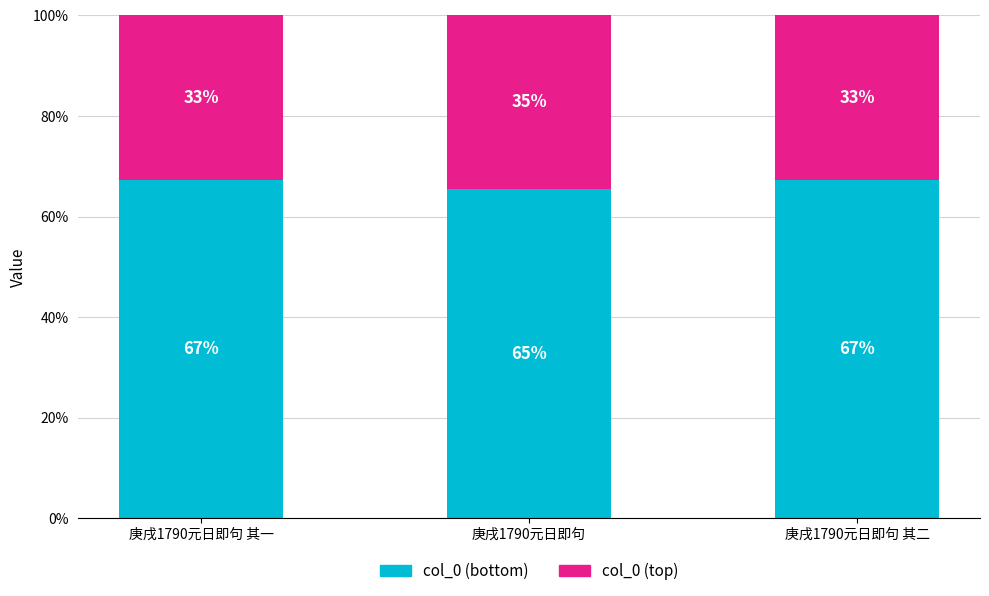

Which series has the widest spread of values?

col_0 (bottom)